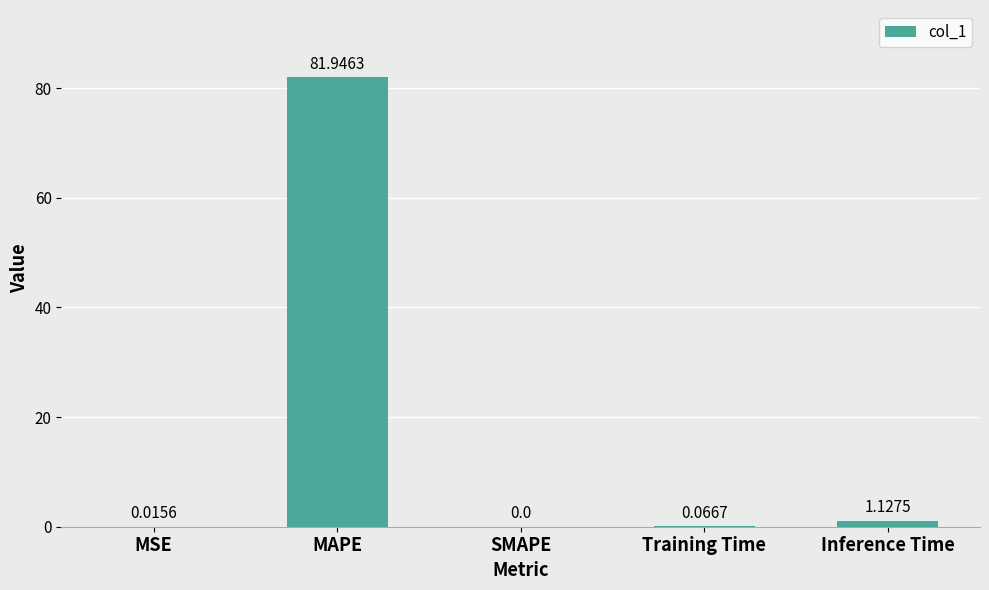

What is the sum of the values at MAPE and Training Time?

82.0